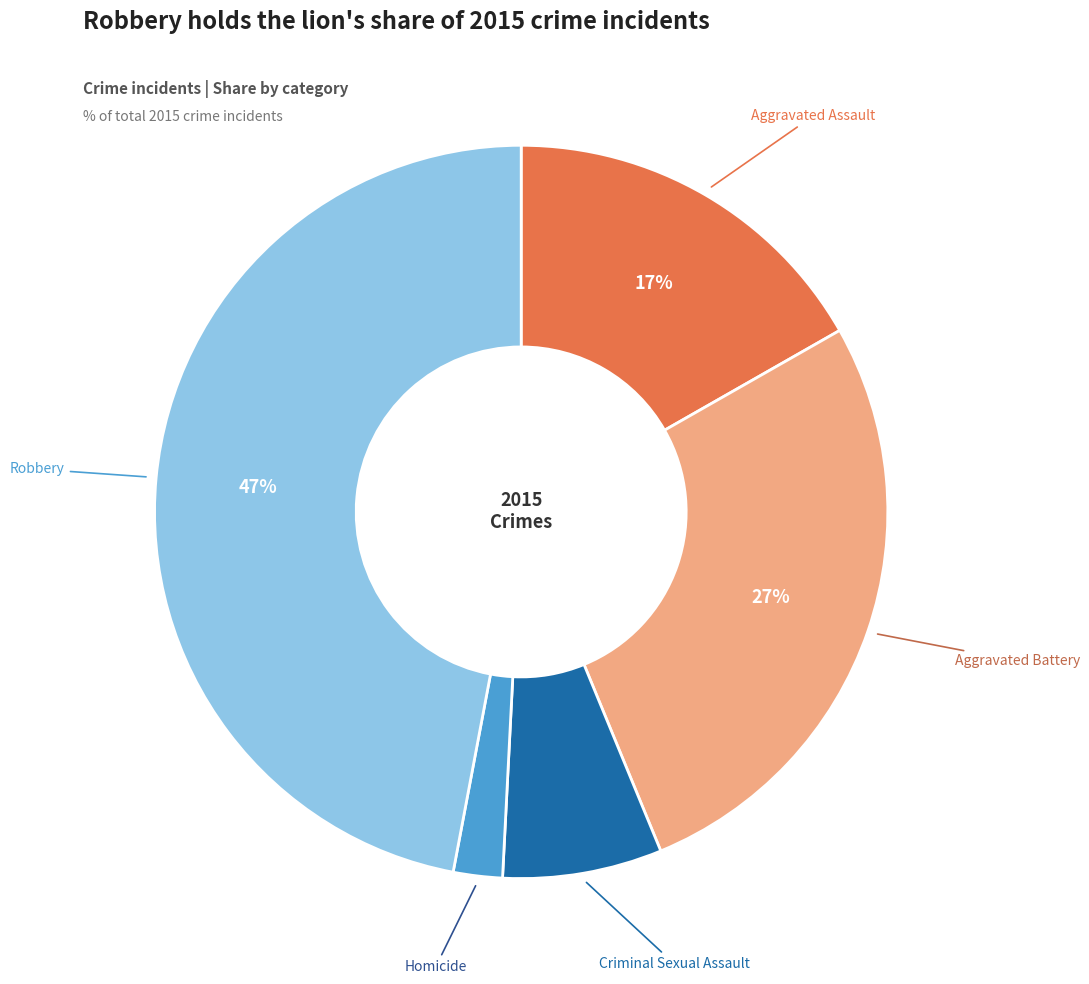

Is there a majority slice in this chart?

No